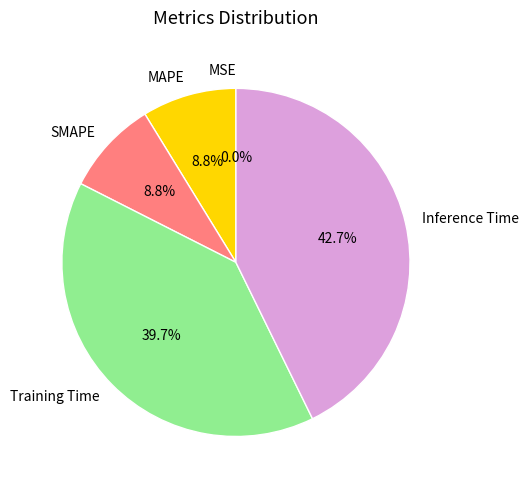

Is it true that Inference Time is 55% of the pie?

False